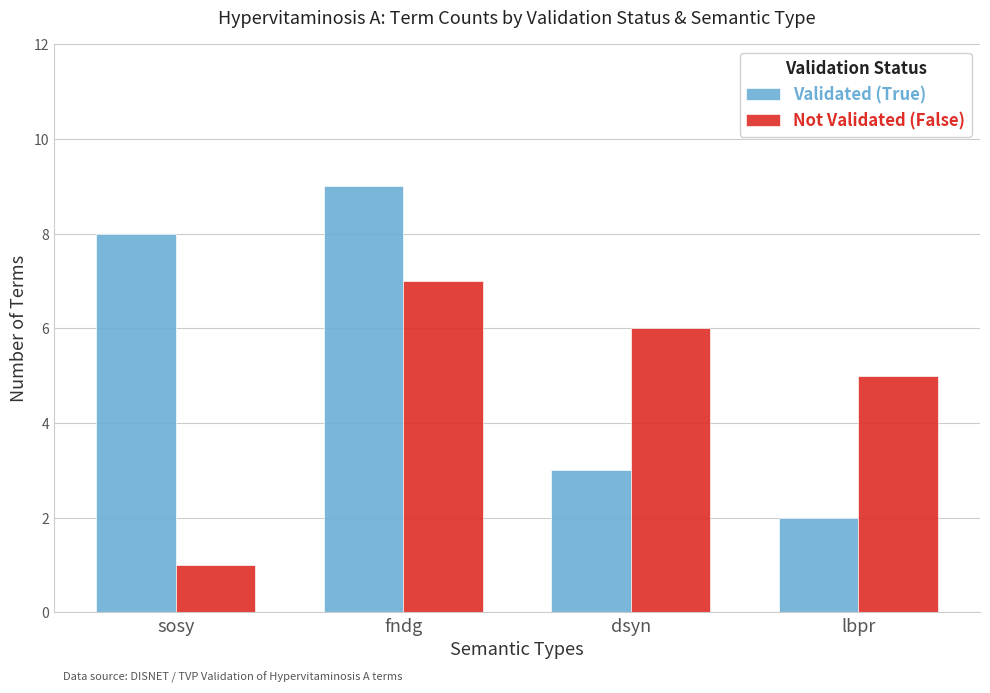

What position from the right is dsyn?

2